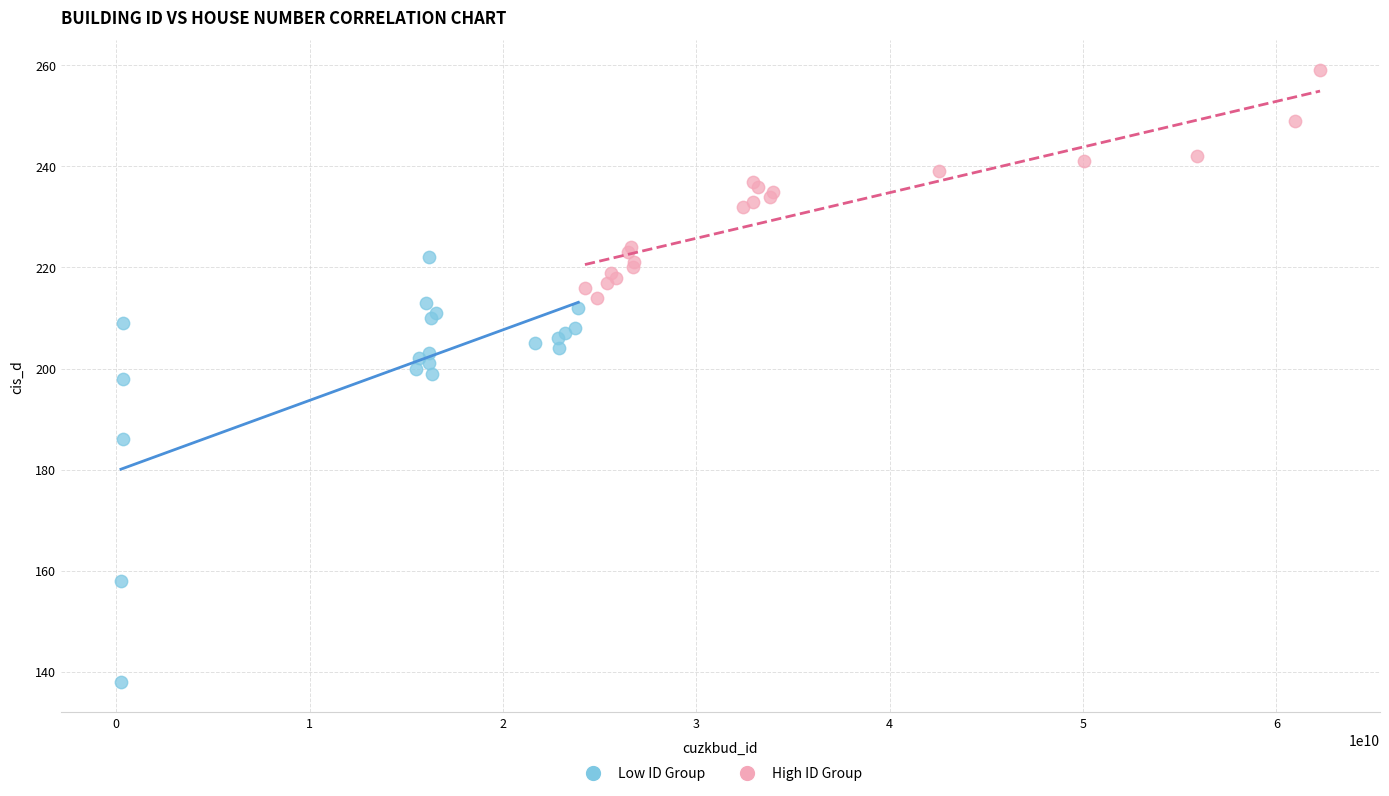

Which series has the largest Y range (max minus min)?

Low ID Group